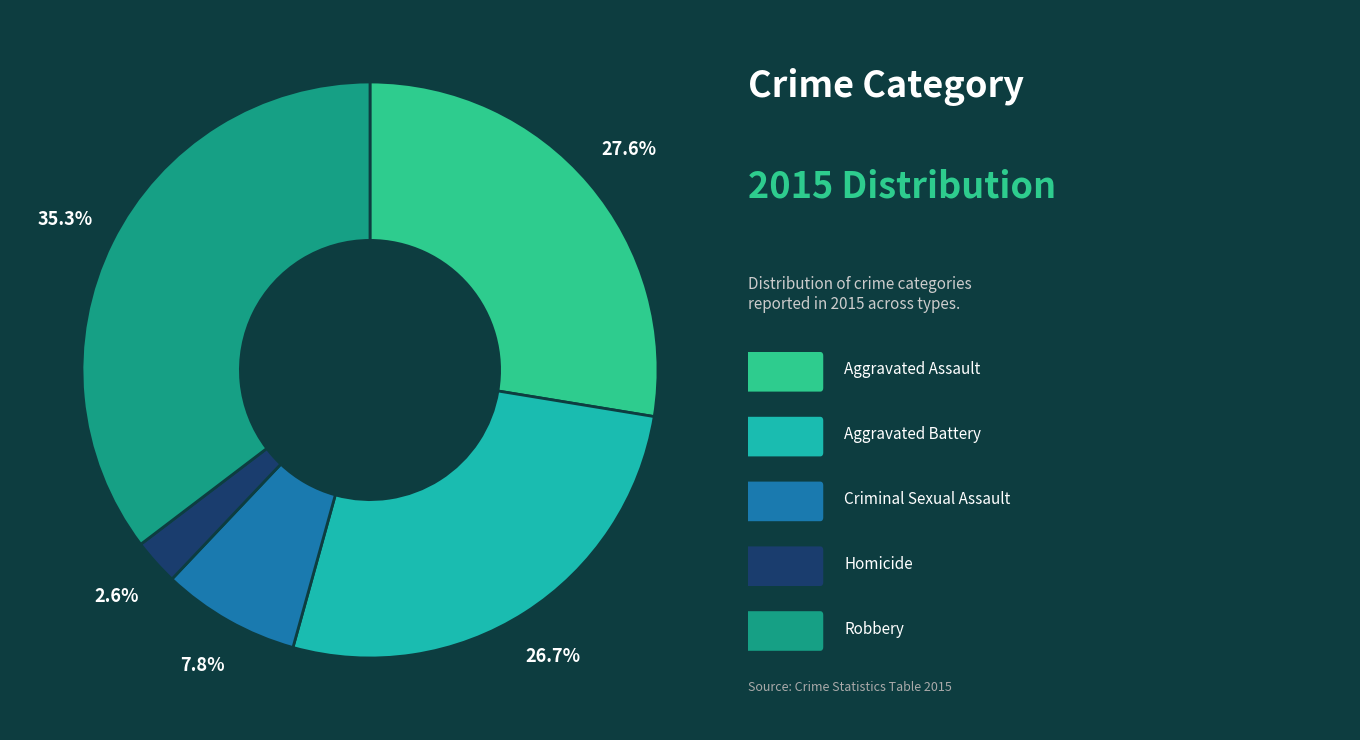

Is there any slice that represents more than half of the pie?

No